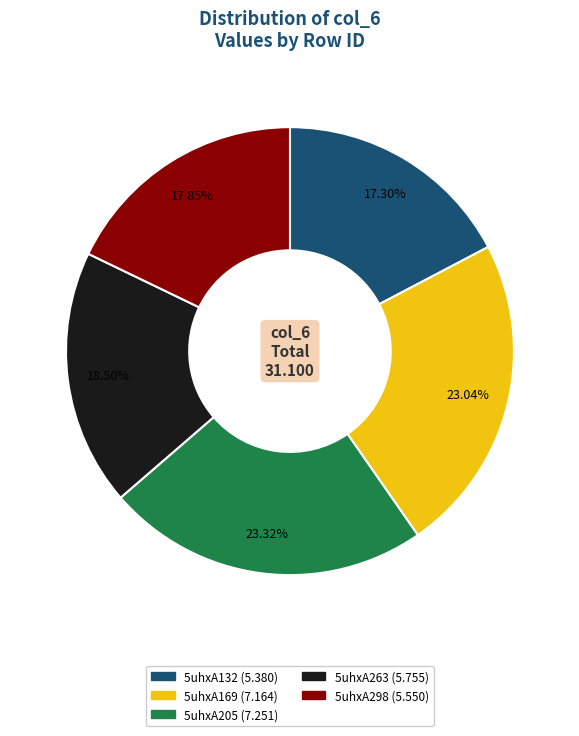

To the nearest percent, what is the difference between the 5uhxA132 and 5uhxA205 slice percentages?

6%